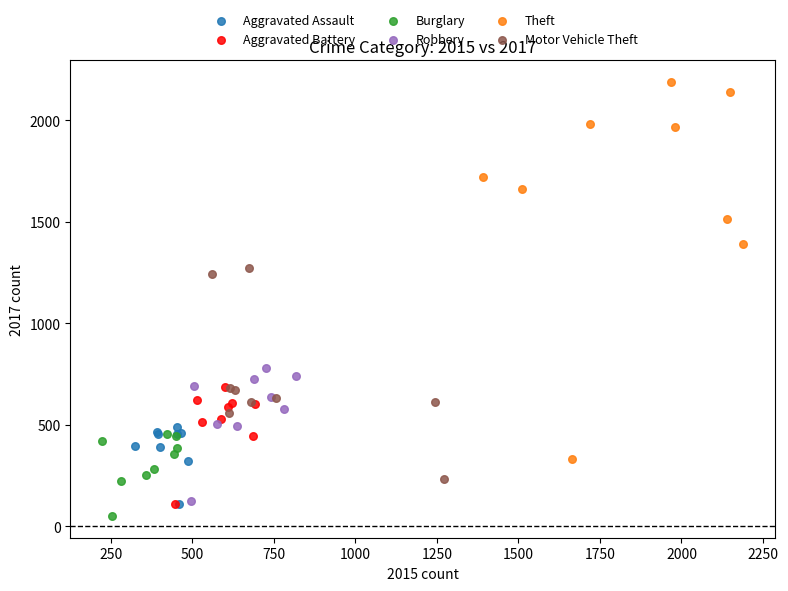

Which series contains the lowest Y value?

Burglary